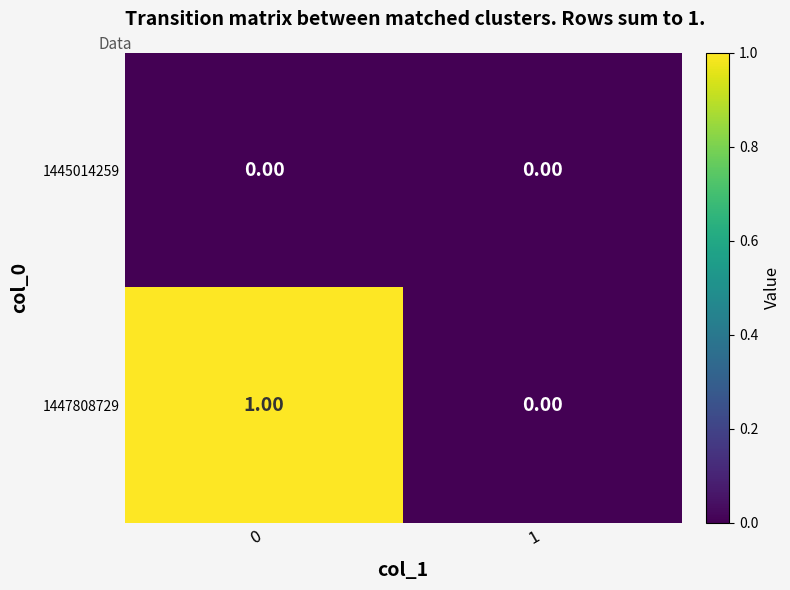

Rank the series by their average value, from lowest to highest.

1445014259, 1447808729